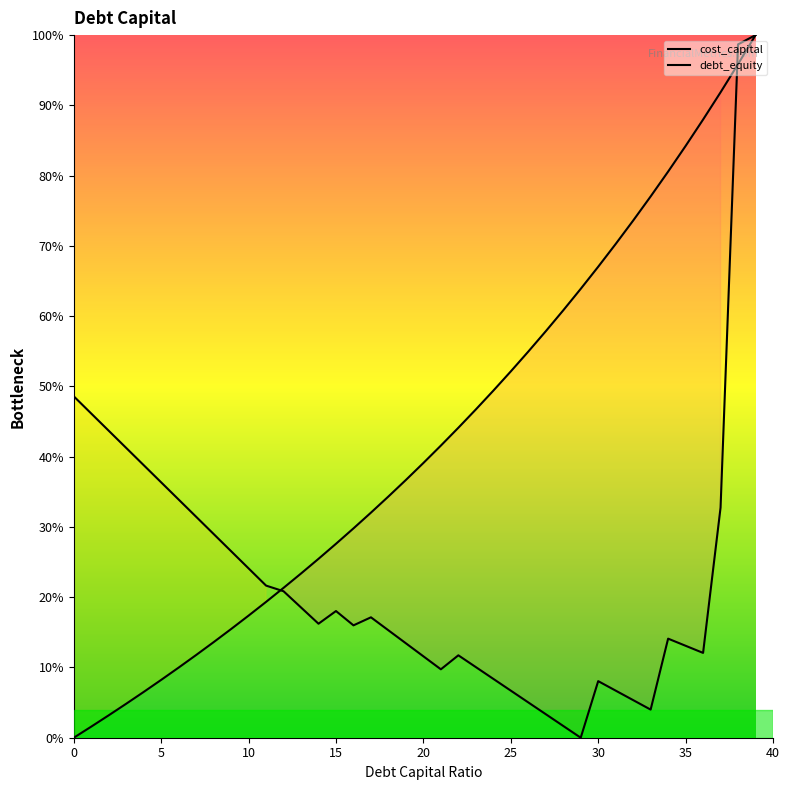

Which series ends up on top after the final intersection of debt_capital and cost_capital?

cost_capital